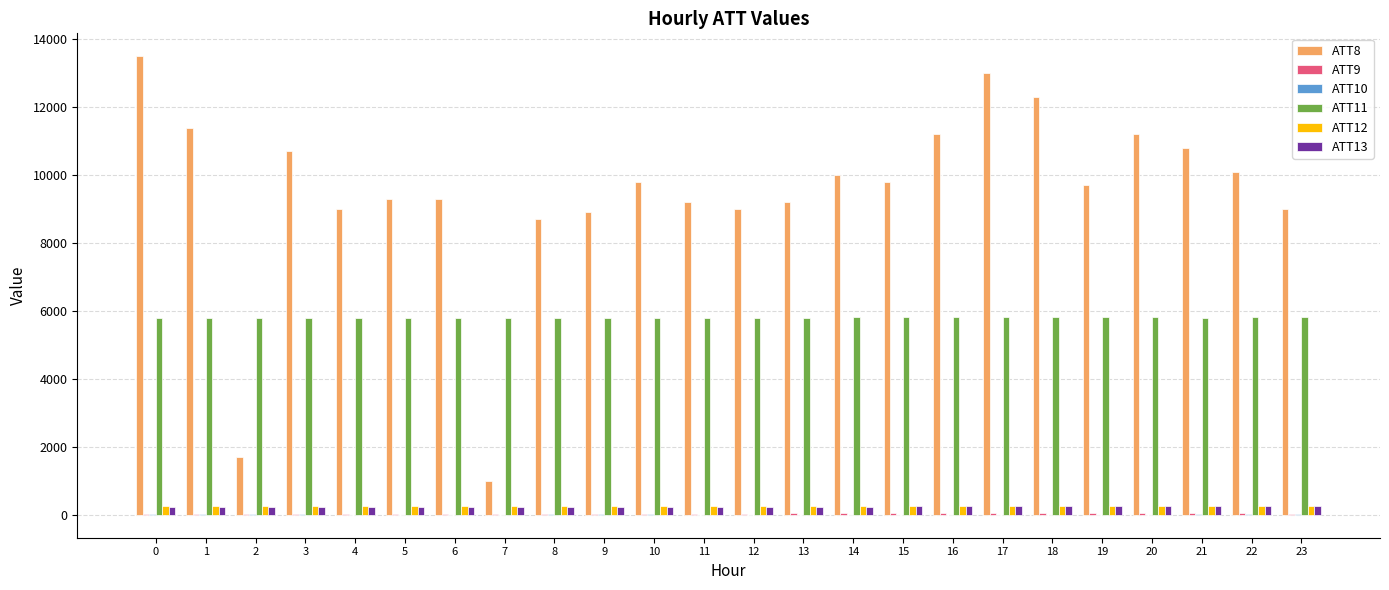

The value of ATT8 at 20 is 18076.3. True or false?

False